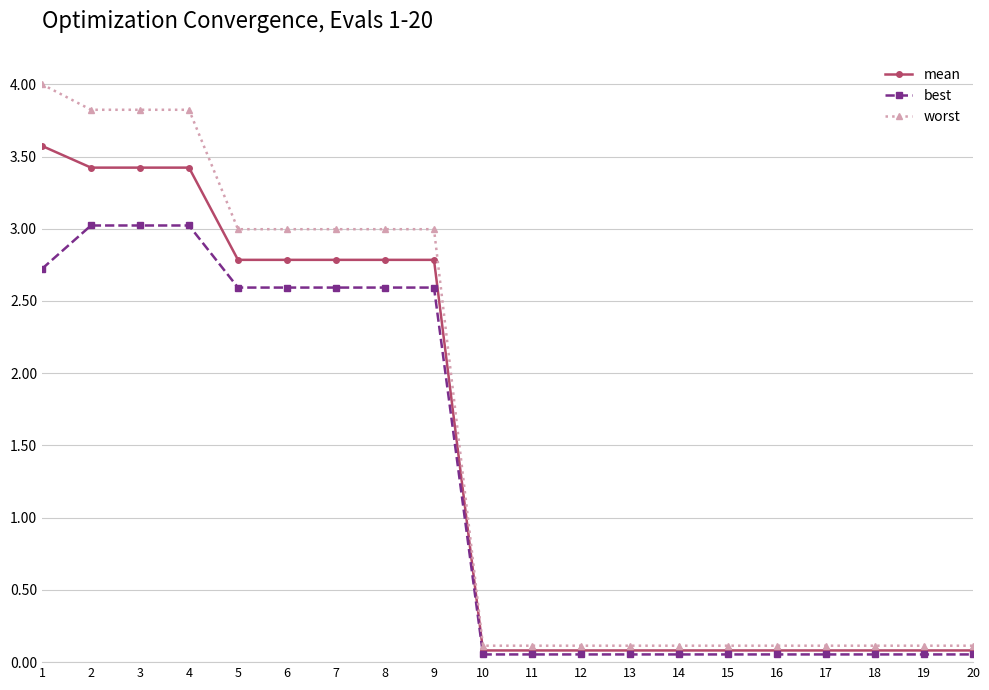

At which category does the chart reach its peak across all series?

1